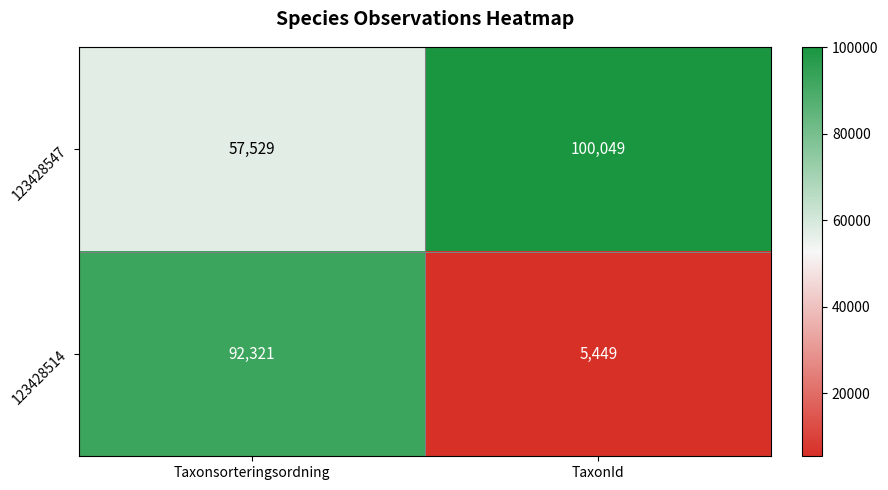

The value of 123428514 at TaxonId is 1126. True or false?

False